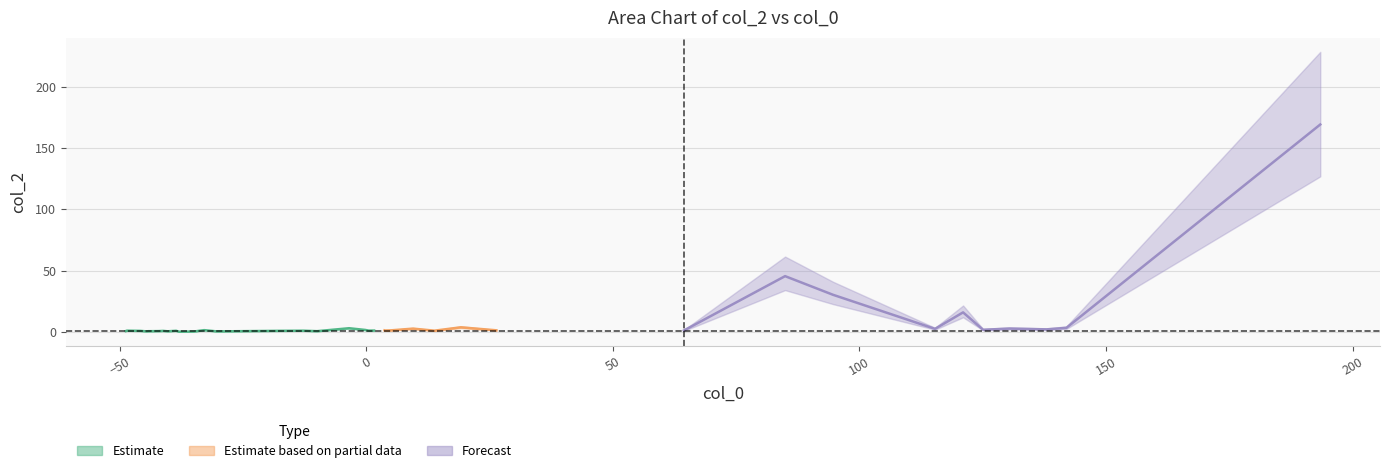

Is the value of col_0 at 23 greater than the value of col_2 at 14?

Yes